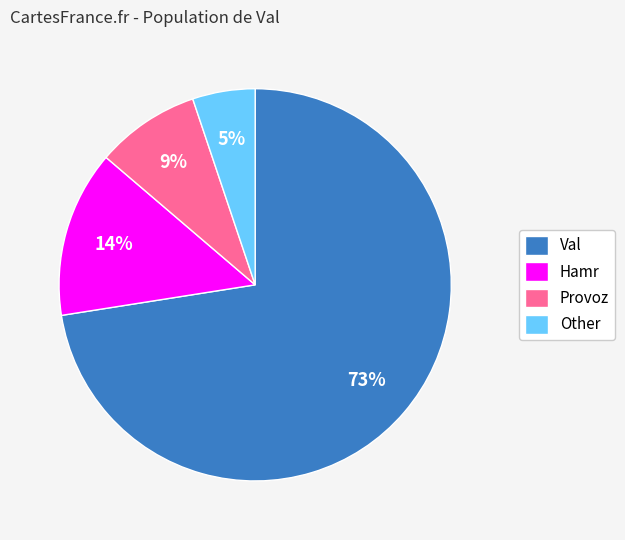

Is Val the majority of the pie?

Yes